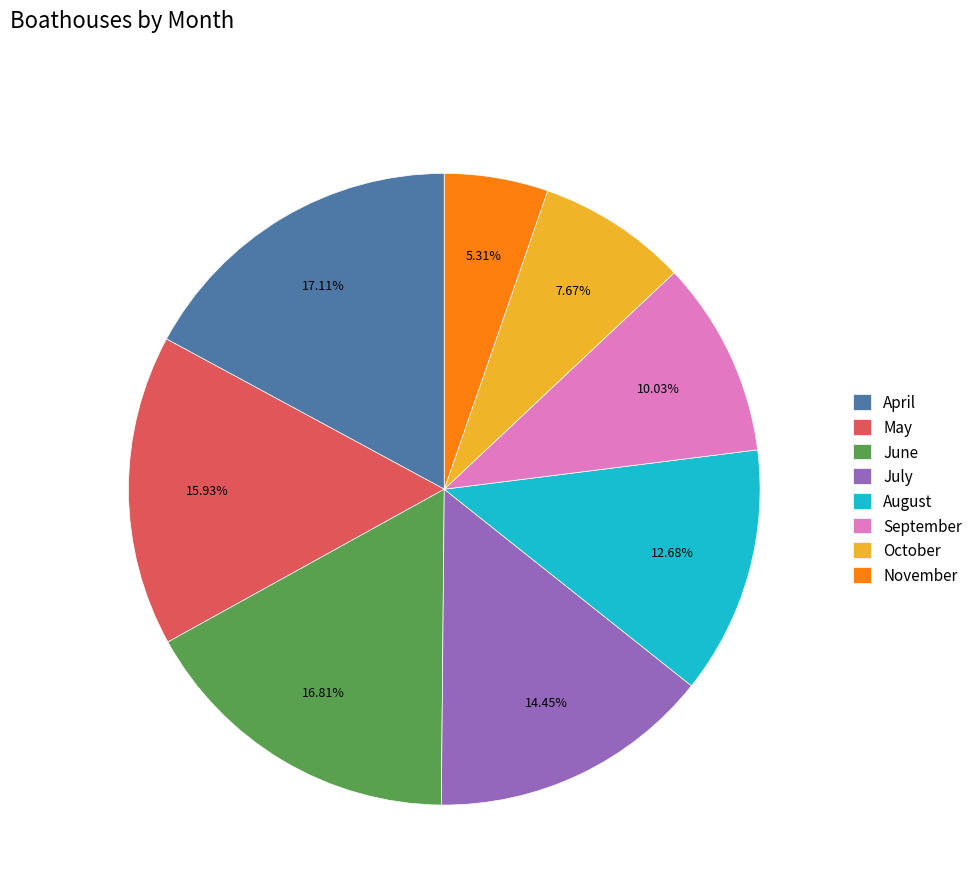

What portion of the pie excludes September?

90.0%